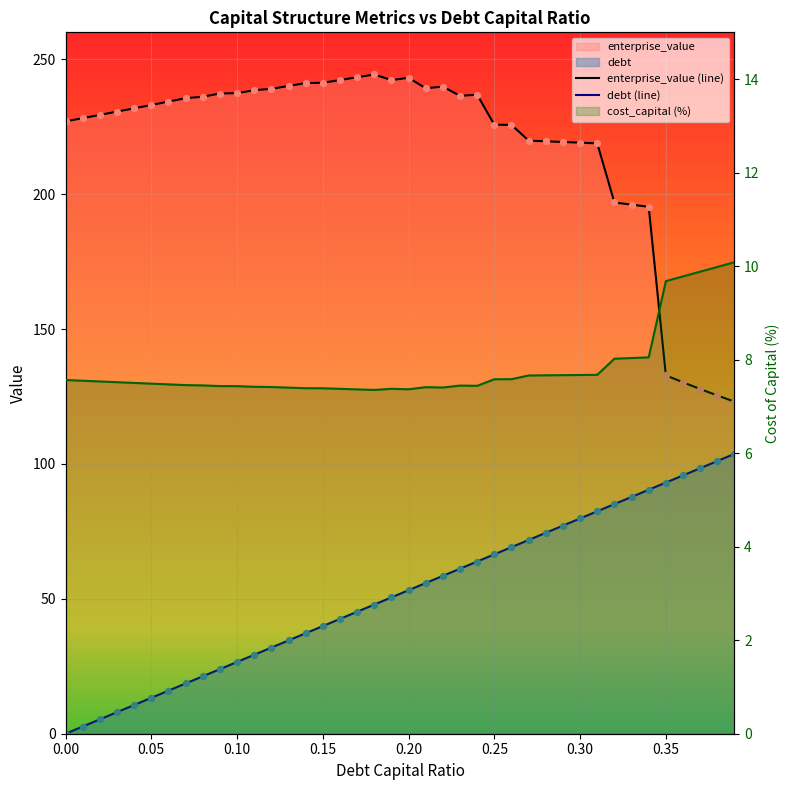

At how many categories does at least one series exceed 148?

35